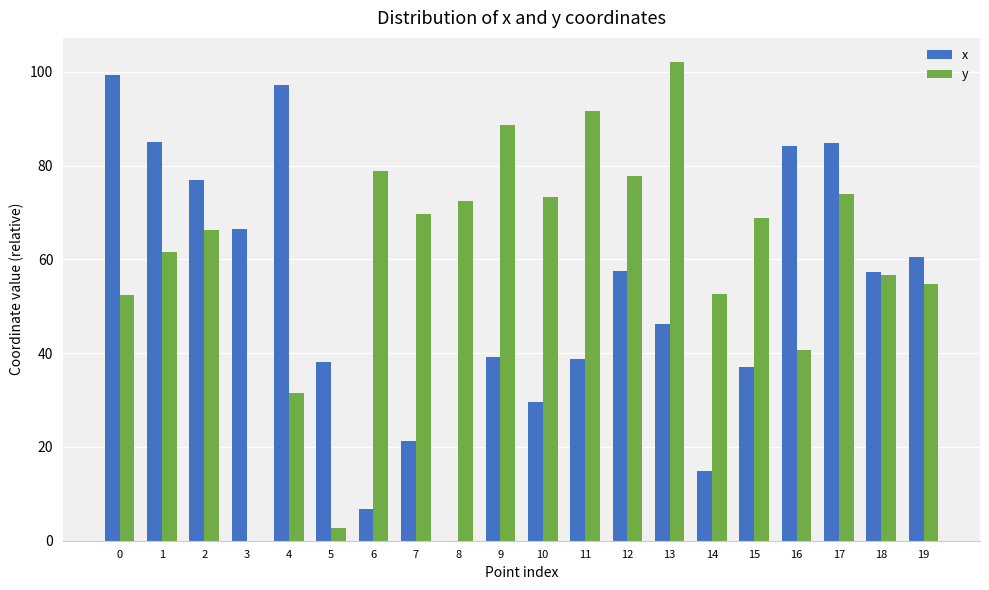

Is the value of x at 2 greater than the value of y at 16?

Yes